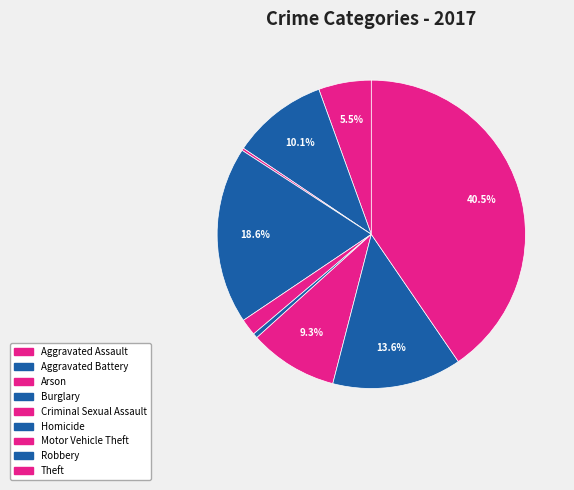

Combined, what portion of the pie is Criminal Sexual Assault and Homicide?

2.3%